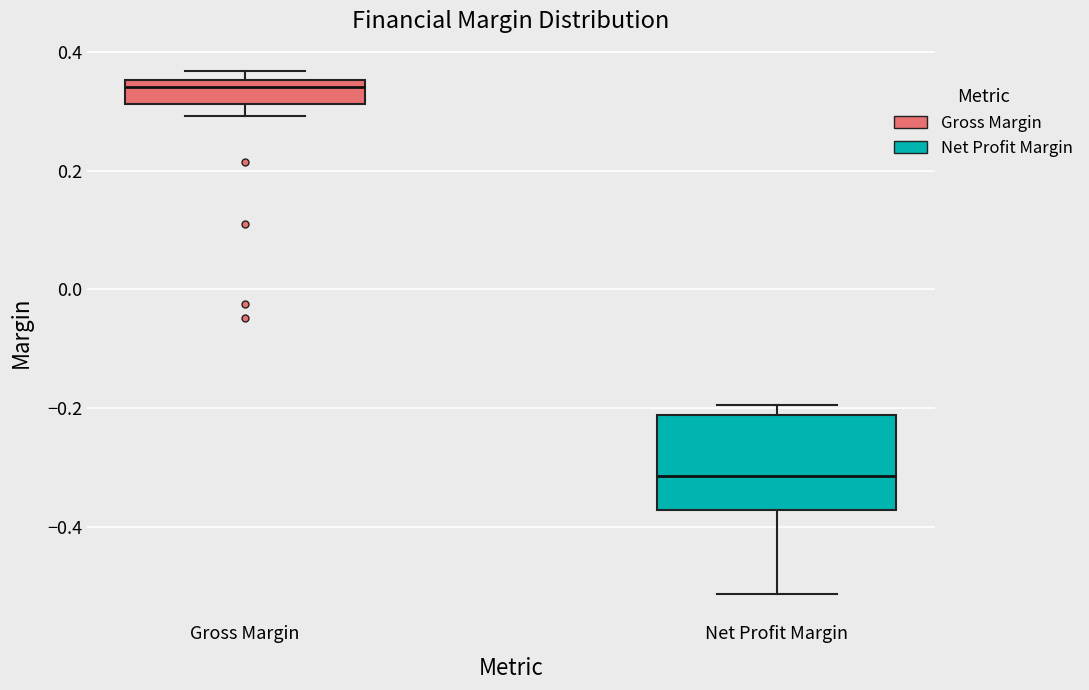

Which box is the tallest, from its lower edge to its upper edge?

Net Profit Margin